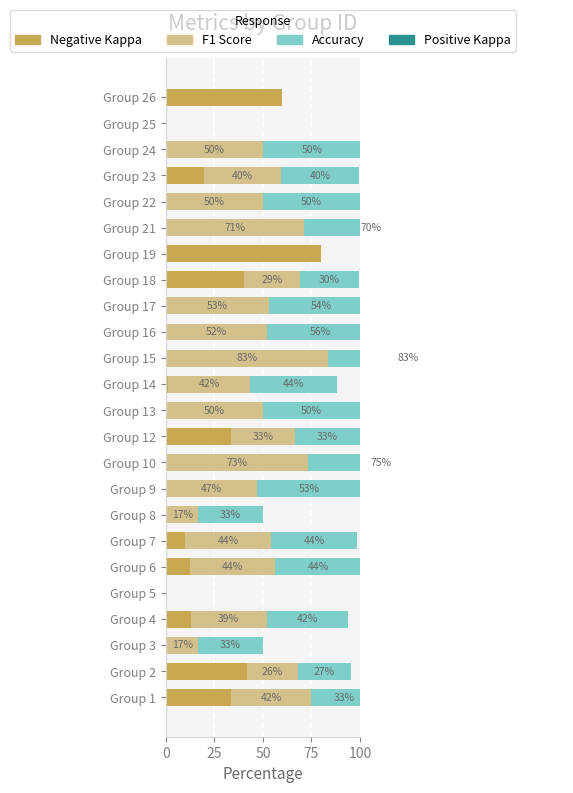

What are all the series names shown in the legend?

Negative Kappa, F1 Score, Accuracy, Positive Kappa